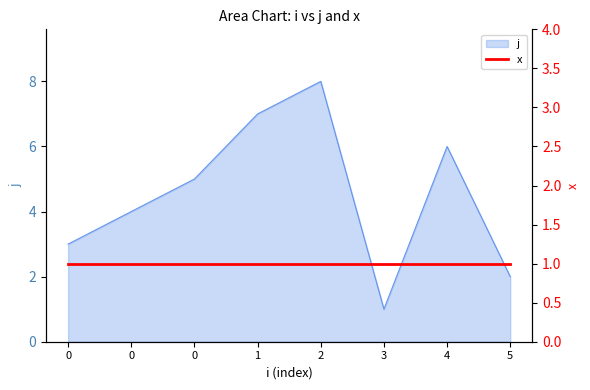

What is the difference between the maximum and minimum values?

7